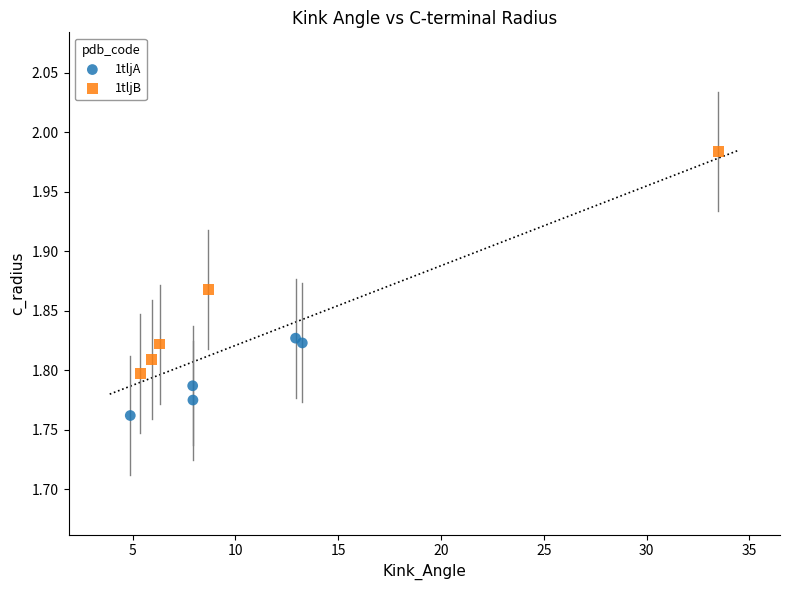

Which series has the largest Y range (max minus min)?

1tljB